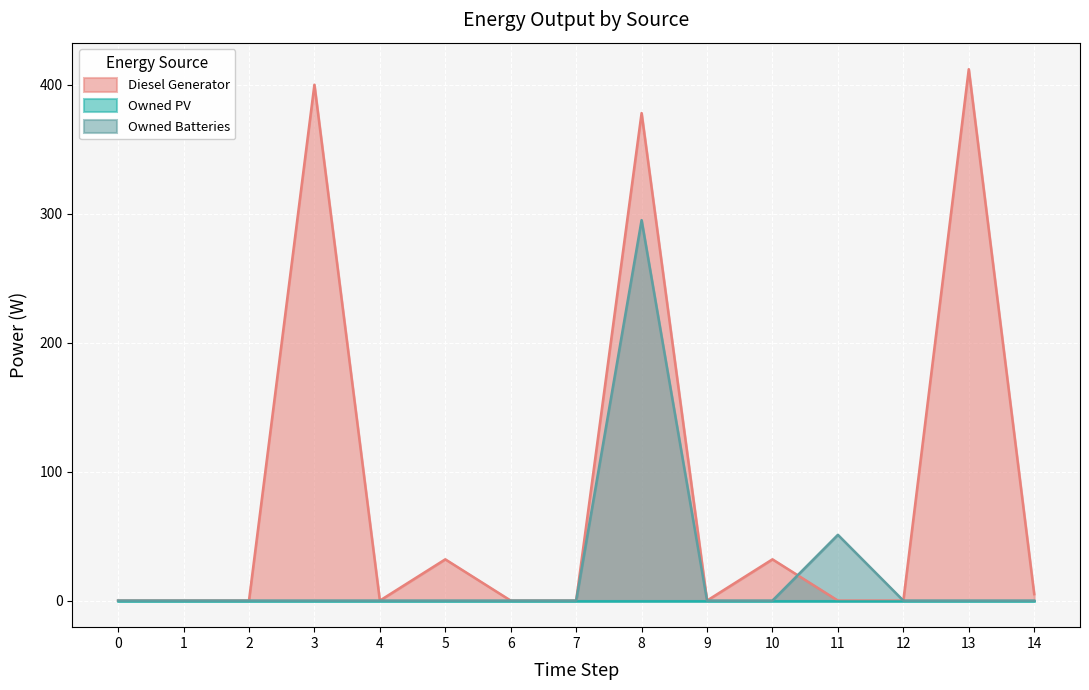

Which series has the largest total across all categories?

Diesel Generator